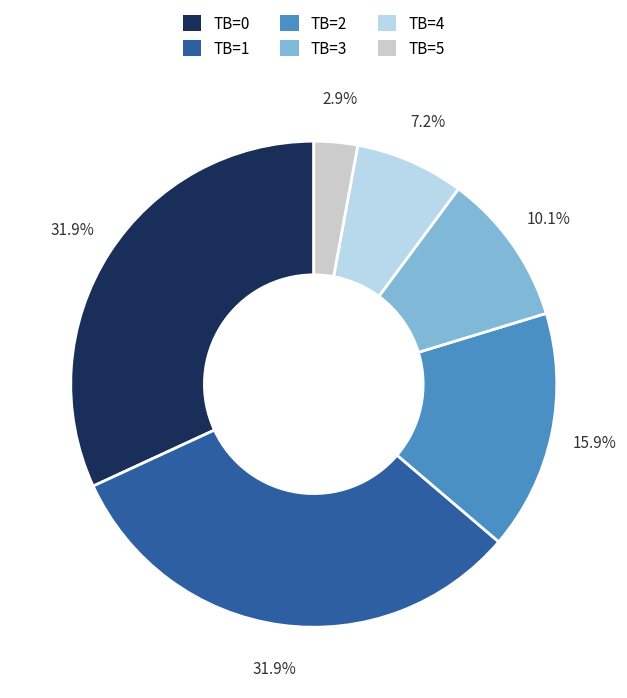

Count the number of slices in the pie.

6